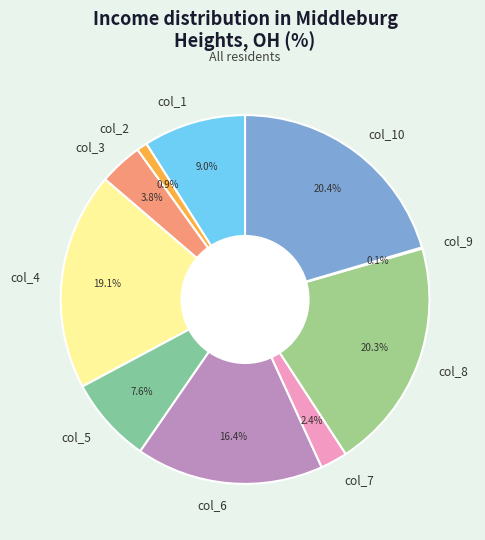

Is col_2 the majority of the pie?

No